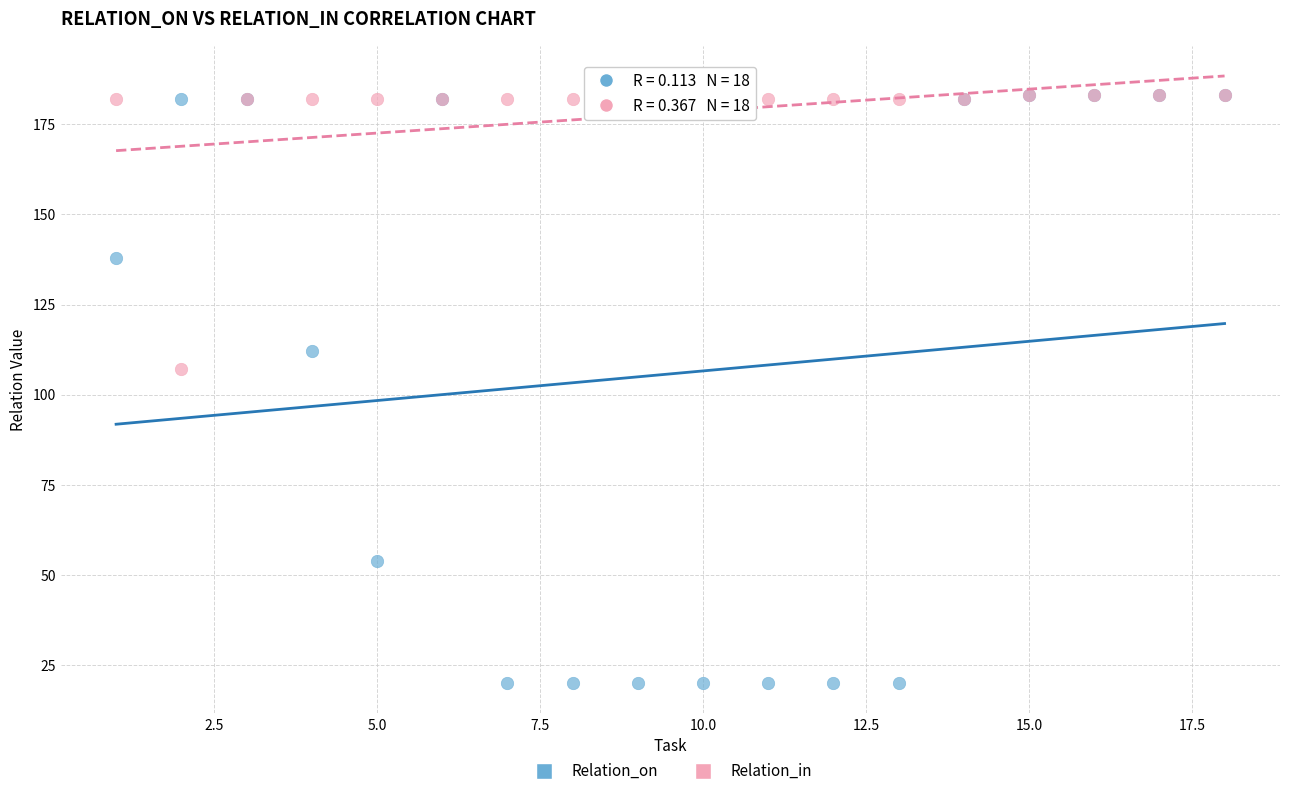

Which series has the largest Y range (max minus min)?

Relation_on